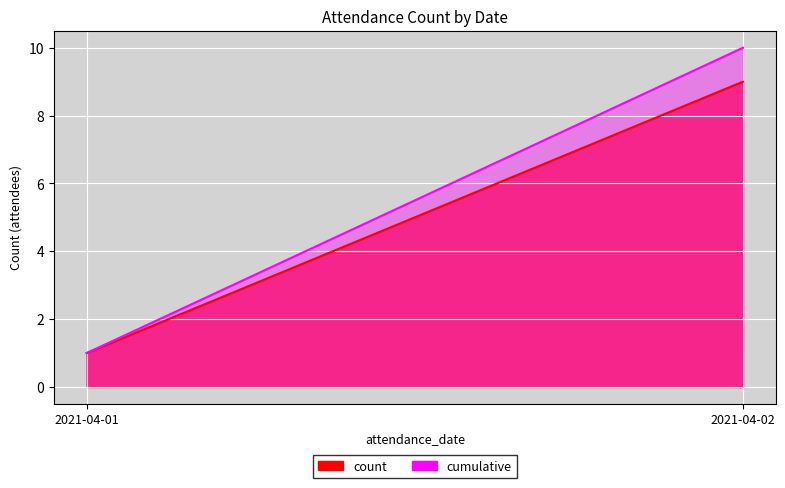

What is the sum of all values?

10